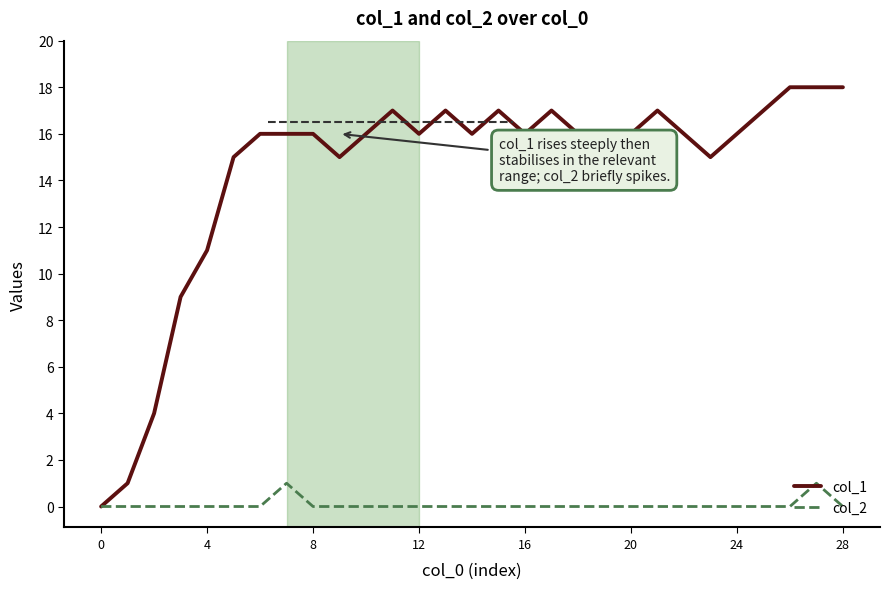

Reading left to right, transcribe all the data shown in this chart.

col_1: 0	1	4	9	11	15	16	16	16	15	16	17	16	17	16	17	16	17	16	15	16	17	16	15	16	17	18	18	18
col_2: 0	0	0	0	0	0	0	1	0	0	0	0	0	0	0	0	0	0	0	0	0	0	0	0	0	0	0	1	0